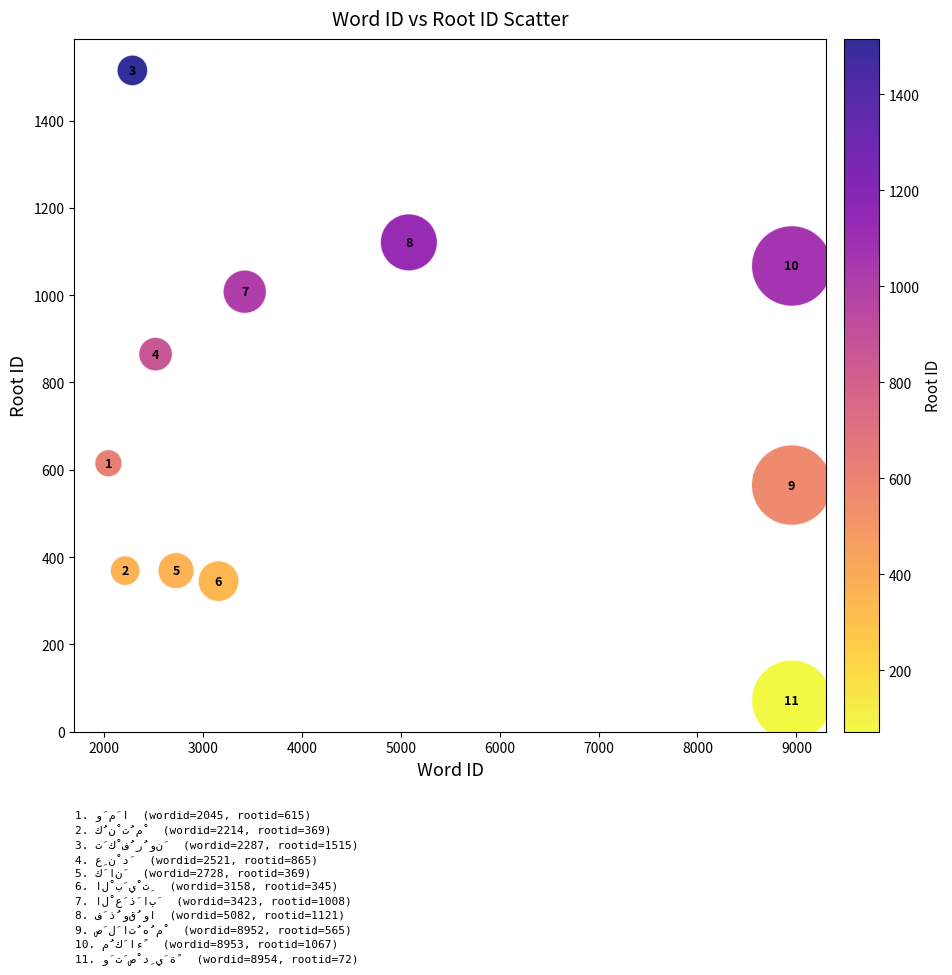

What is the average X value?

4574